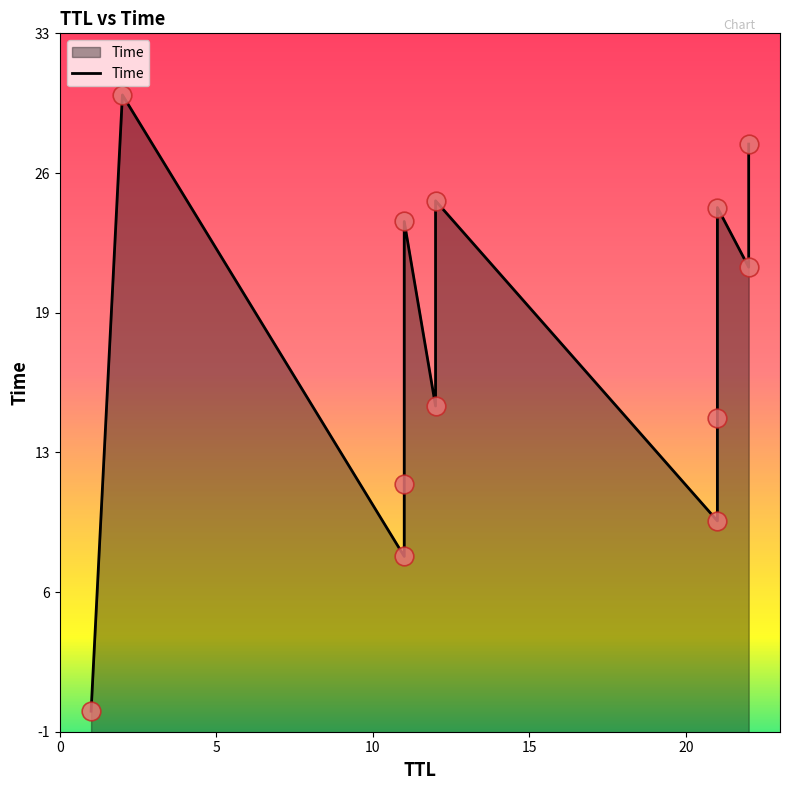

Which has a higher value, 2 or 11?

2